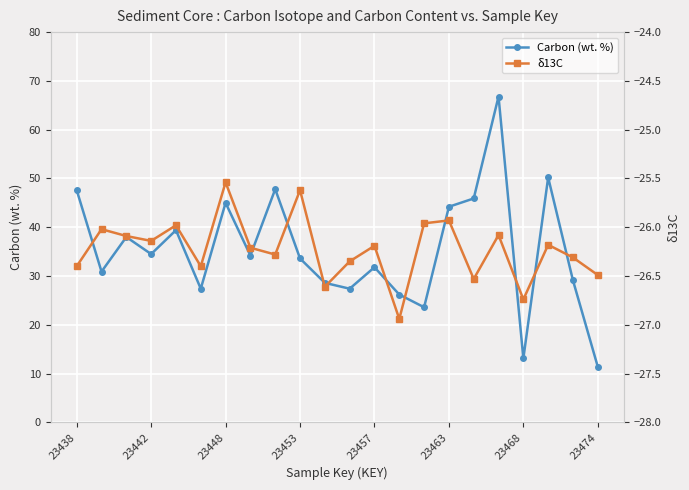

What is the maximum value shown in the chart?

66.8